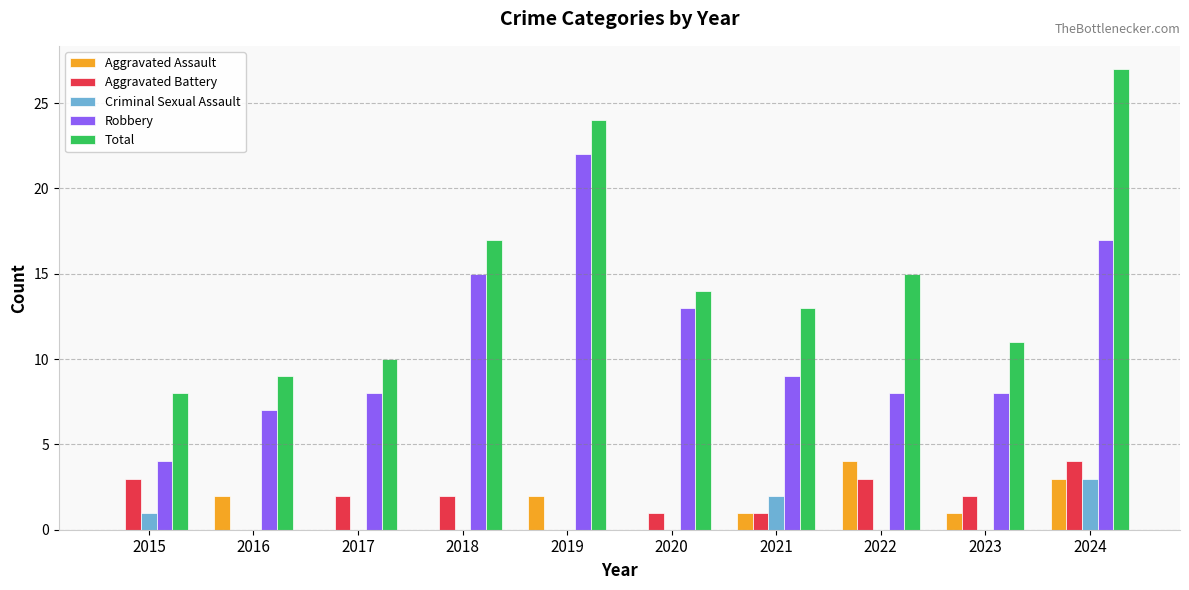

What is the highest value of the Criminal Sexual Assault series?

3